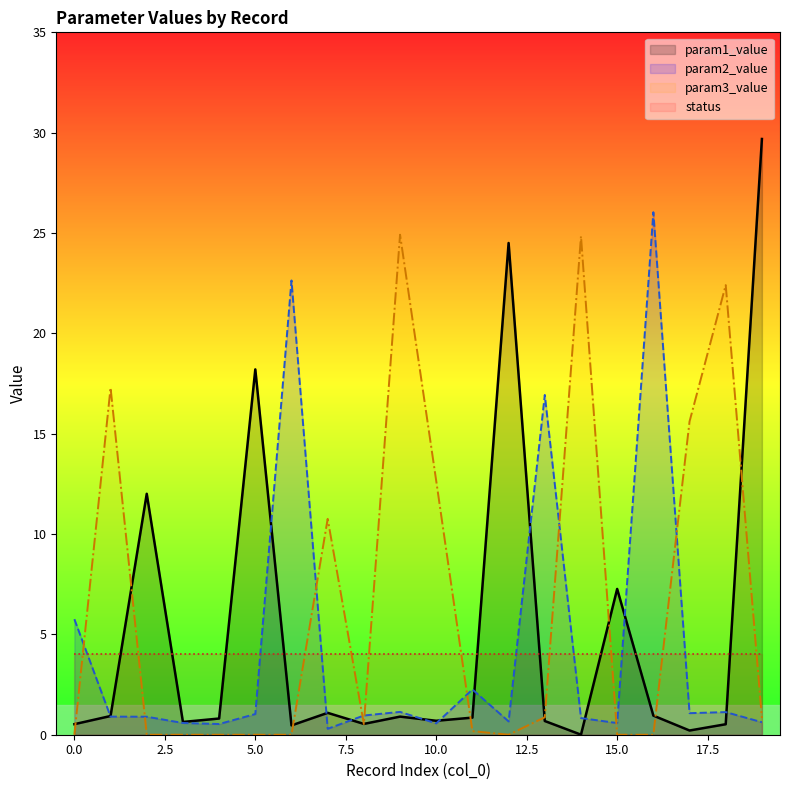

What are all the series names shown in the legend?

param1_value, param2_value, param3_value, status